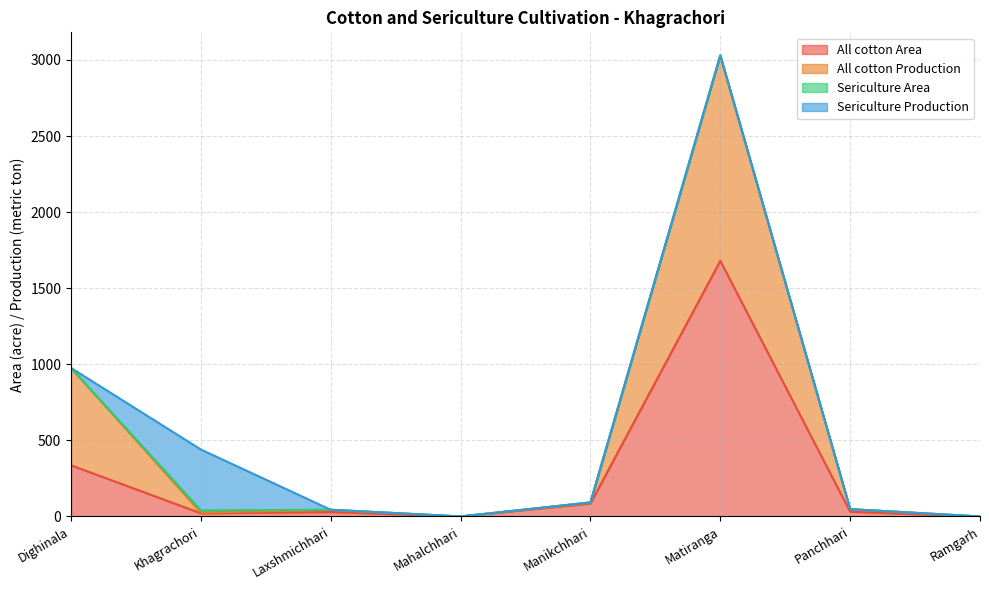

True or false: All cotton Area and All cotton Production intersect in this chart.

False